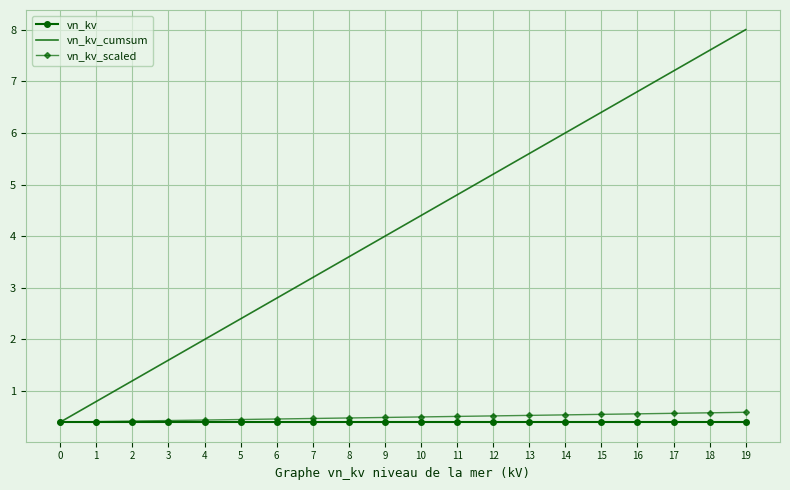

What is the total value across all series at 1?

1.6